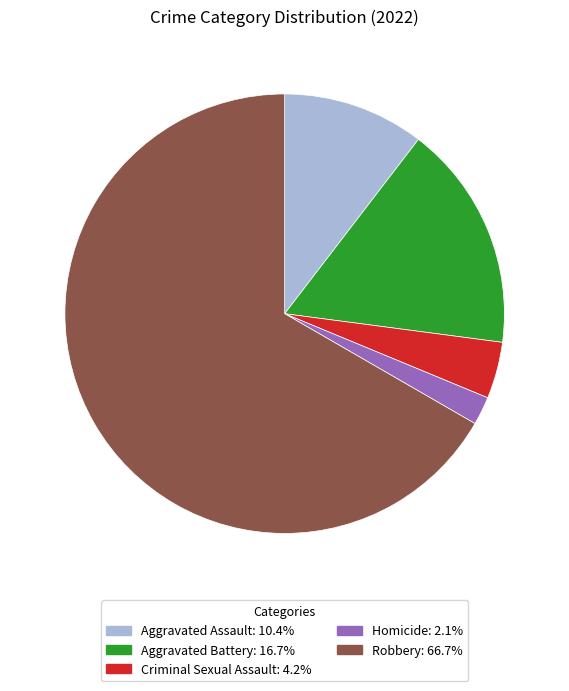

Does any single category account for the majority?

Yes